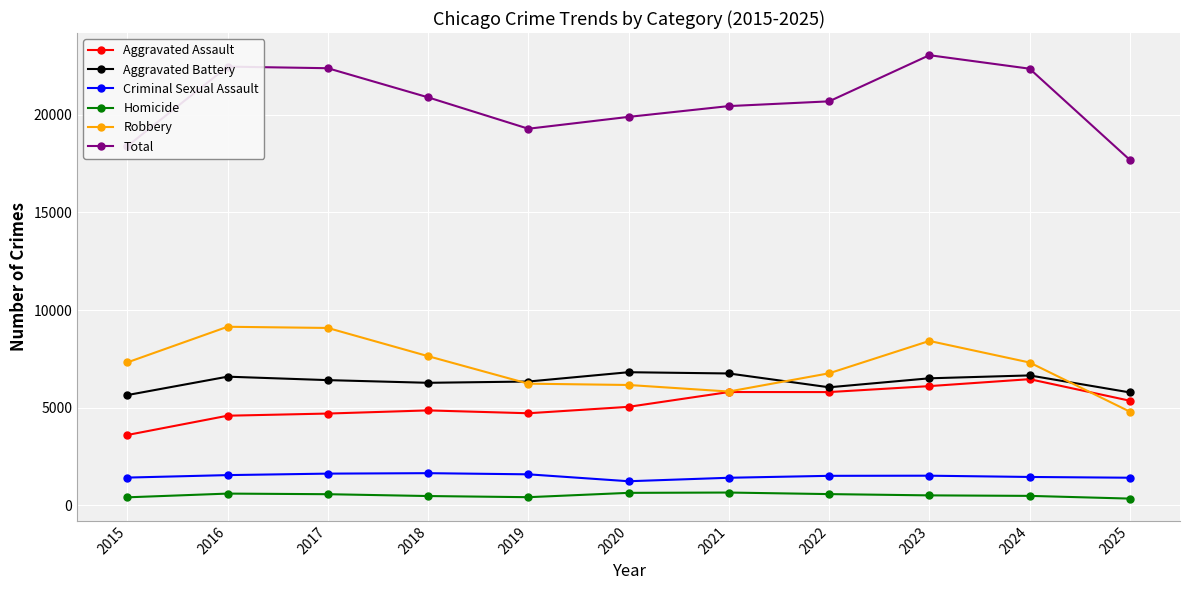

What is the difference between the Aggravated Assault values at 2018 and 2015?

1260